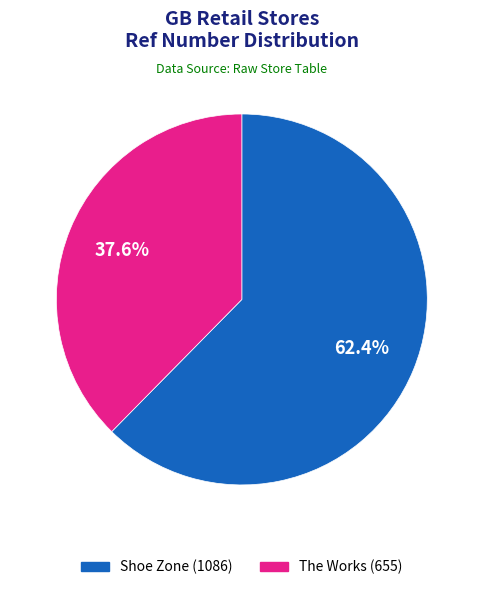

Does any single category account for the majority?

Yes